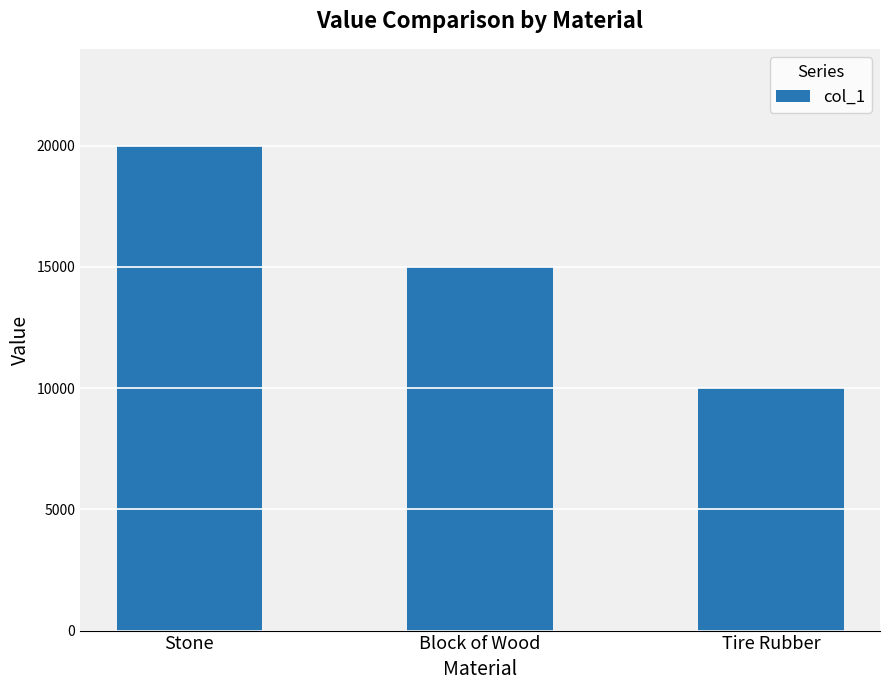

Rank the categories by value from lowest to highest.

Tire Rubber, Block of Wood, Stone